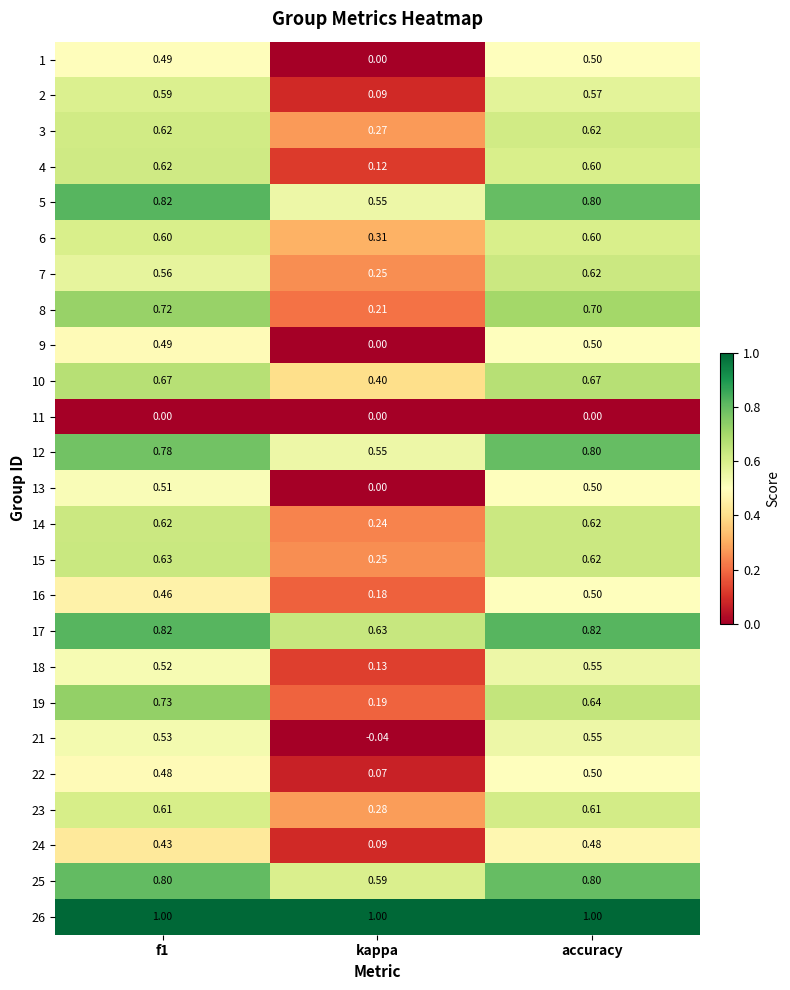

Which category has the lowest value in the 25 series?

kappa